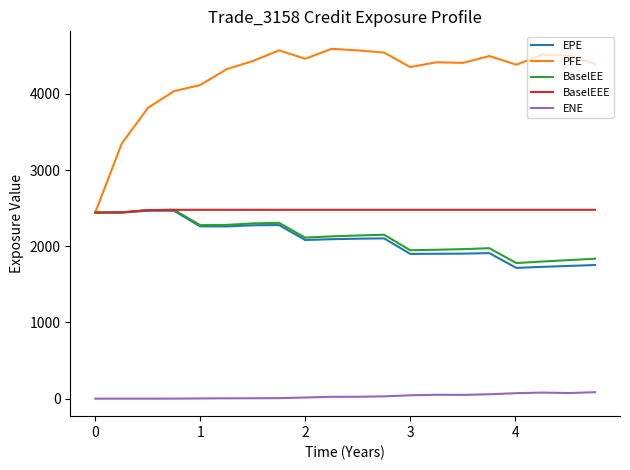

True or false: ENE and BaselEE cross at least once.

False